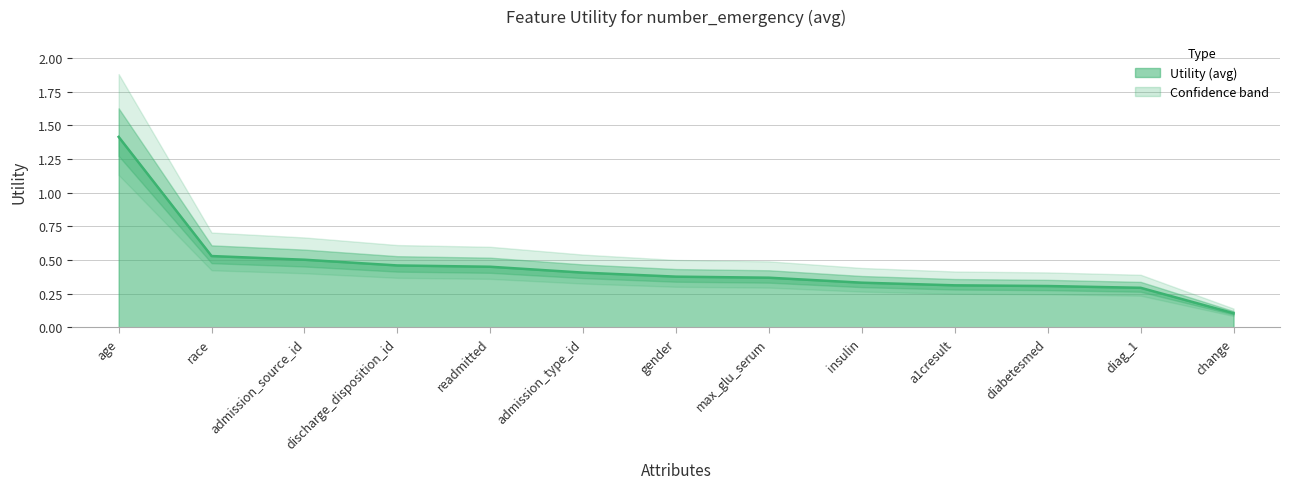

What is the difference between the second highest and second lowest values?

0.2